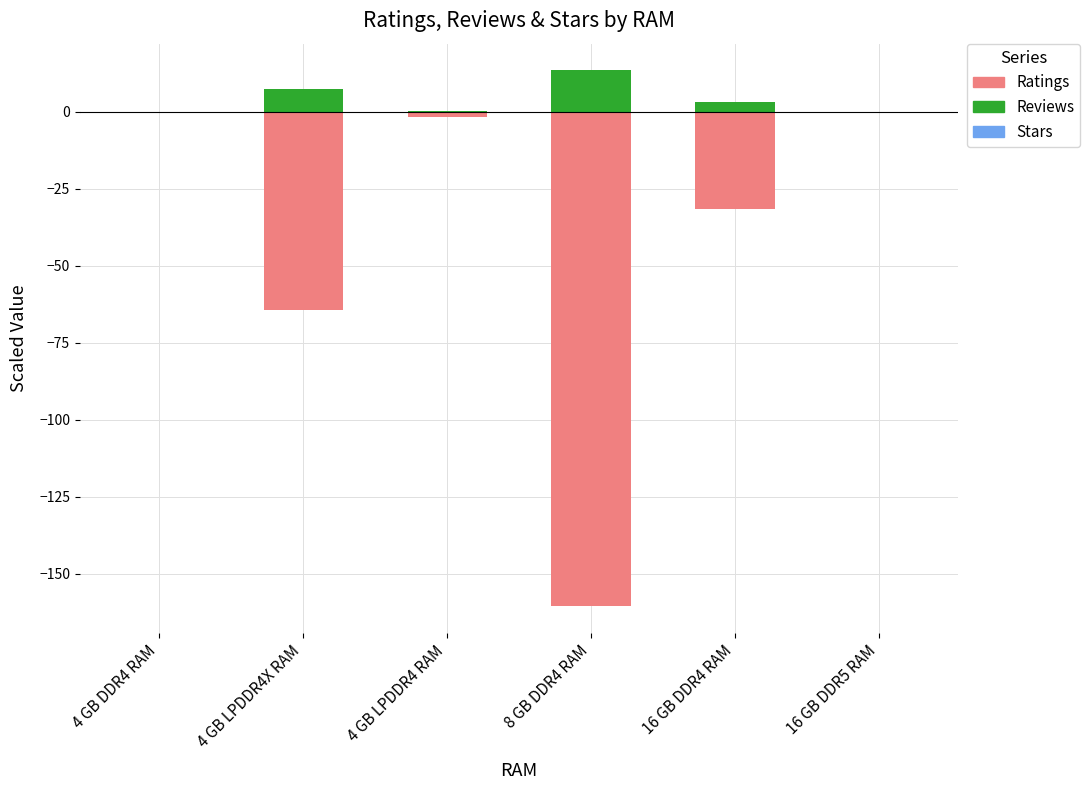

What position from the right is 4 GB LPDDR4 RAM?

4